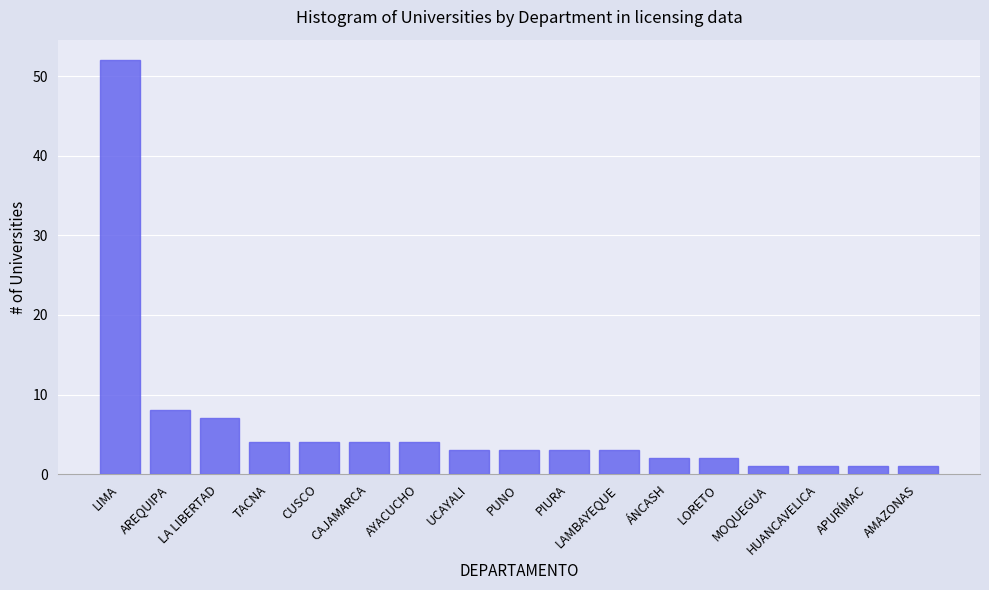

Reading left to right, transcribe all the data shown in this chart.

LIMA=52	AREQUIPA=8	LA LIBERTAD=7	TACNA=4	CUSCO=4	CAJAMARCA=4	AYACUCHO=4	UCAYALI=3	PUNO=3	PIURA=3	LAMBAYEQUE=3	ÁNCASH=2	LORETO=2	MOQUEGUA=1	HUANCAVELICA=1	APURÍMAC=1	AMAZONAS=1